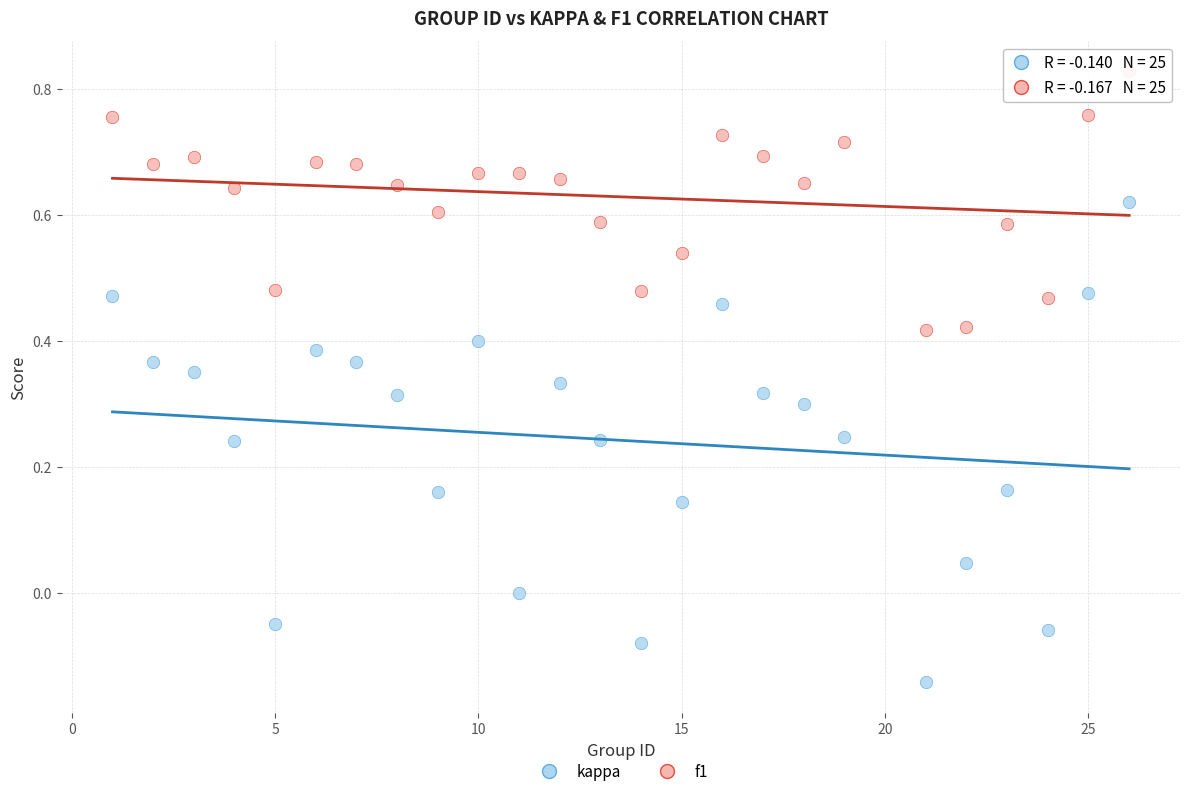

What is the X range (max minus min) for the scatter plot?

25.0